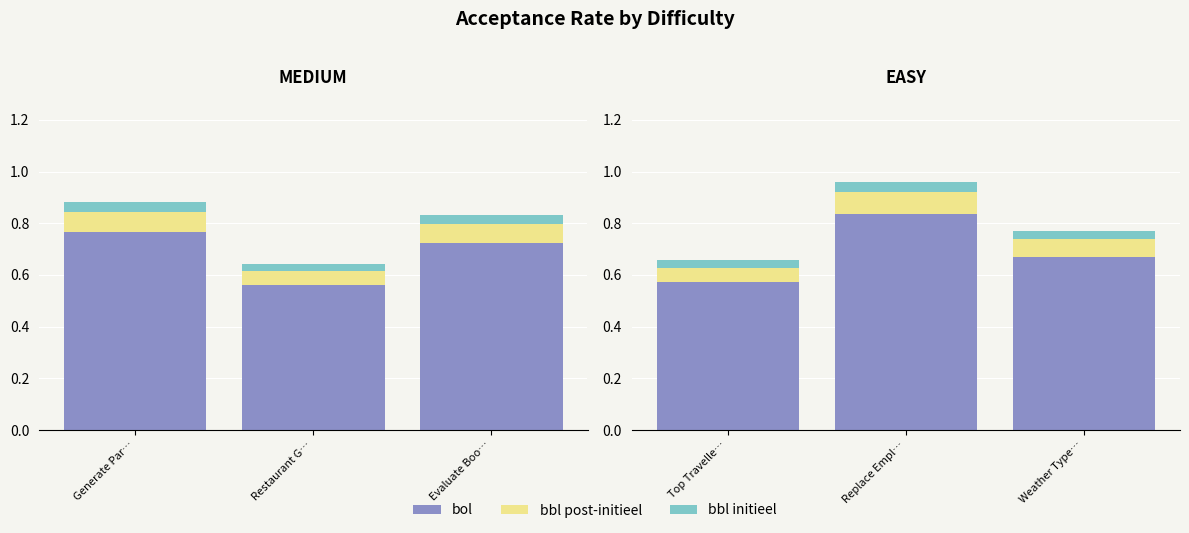

What are all the series names shown in the legend?

bol, bbl post-initieel, bbl initieel